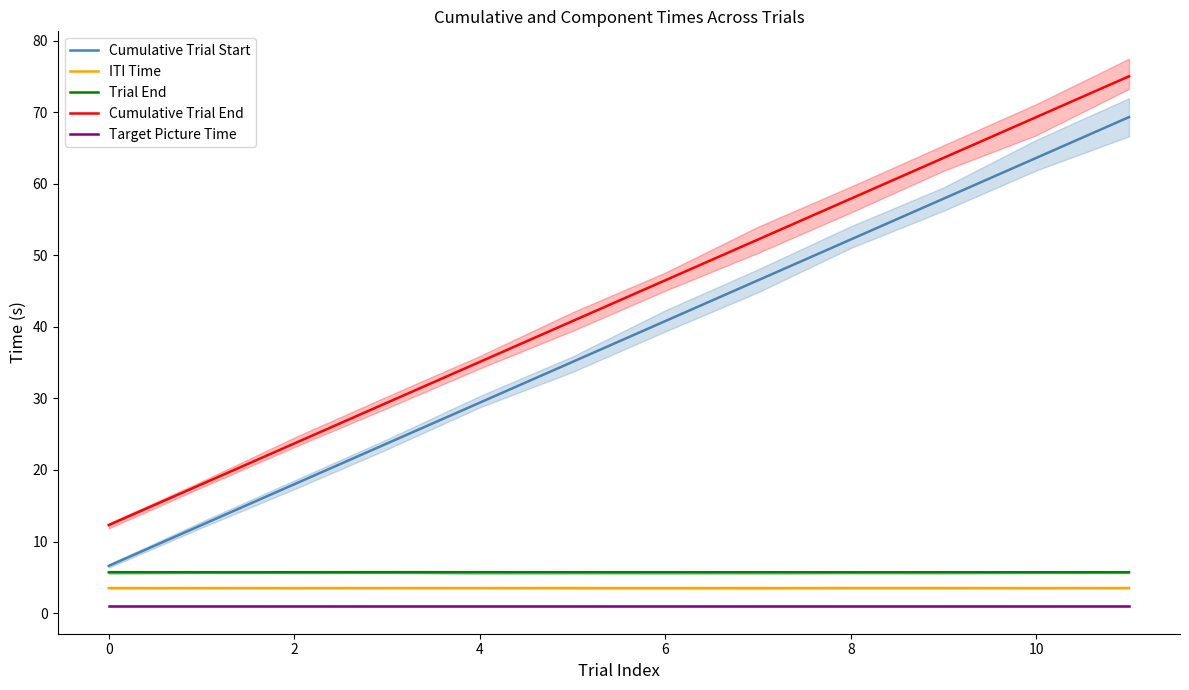

List the series in order of their peak value, lowest first.

Target Picture Time, ITI Time, Trial End, Cumulative Trial Start, Cumulative Trial End